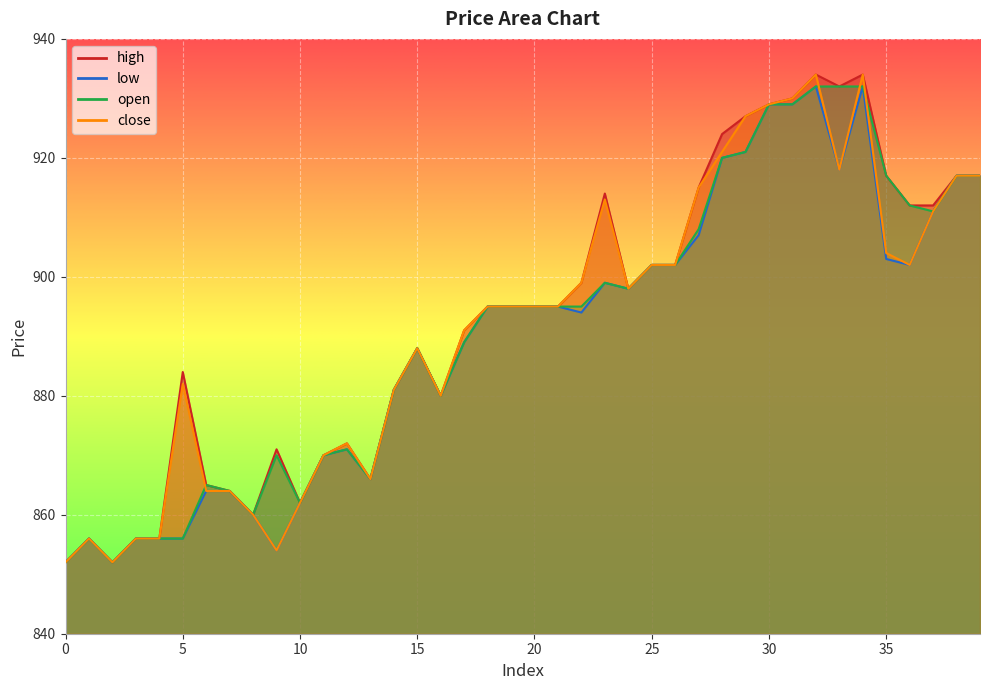

Between 39 and 7, which is larger?

39